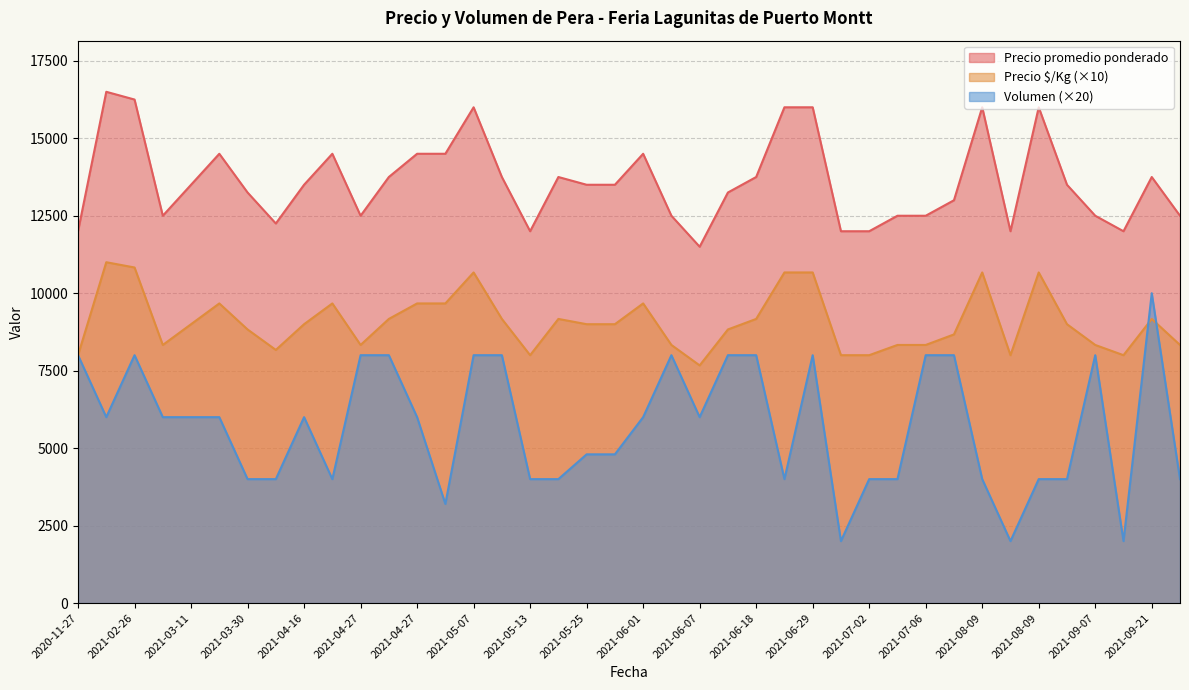

What is the average value of the Precio $/Kg series?

907